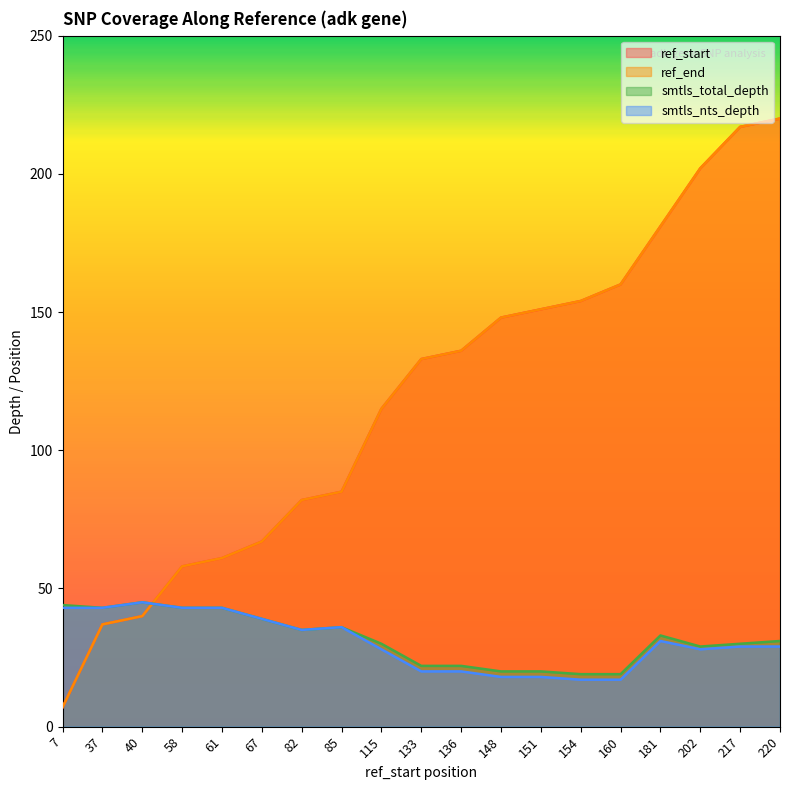

At which label does smtls_total_depth reach its peak?

40